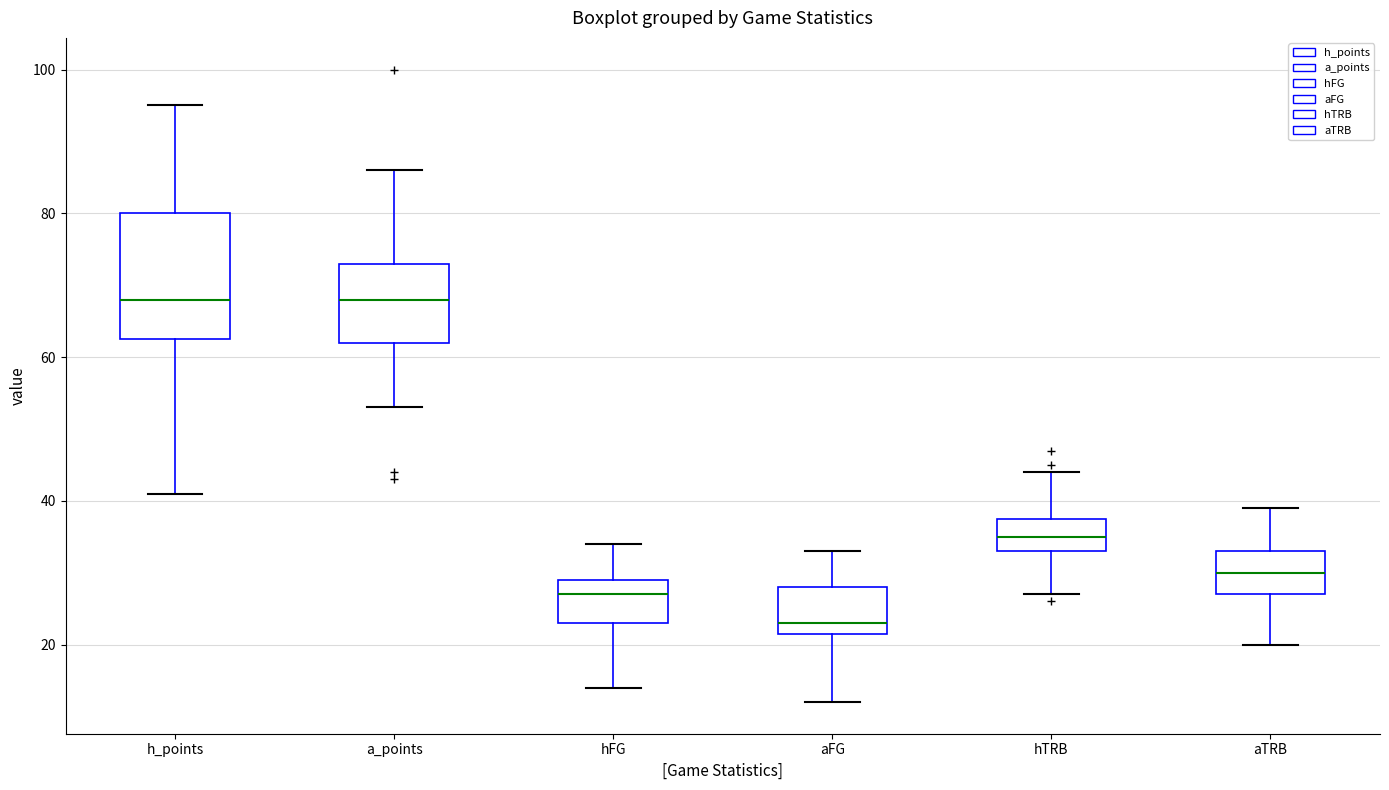

Reading left to right, read every box against the y-axis: the position of its median line, the range the box covers, and the ends of its whiskers. The values are not printed on the chart, so give them approximately, as read against the axis.

h_points: median 68, box 62 to 80, whiskers 42 to 96
a_points: median 68, box 62 to 74, whiskers 54 to 86
hFG: median 28, box 24 to 30, whiskers 14 to 34
aFG: median 24, box 22 to 28, whiskers 12 to 34
hTRB: median 36, box 34 to 38, whiskers 28 to 44
aTRB: median 30, box 28 to 34, whiskers 20 to 40